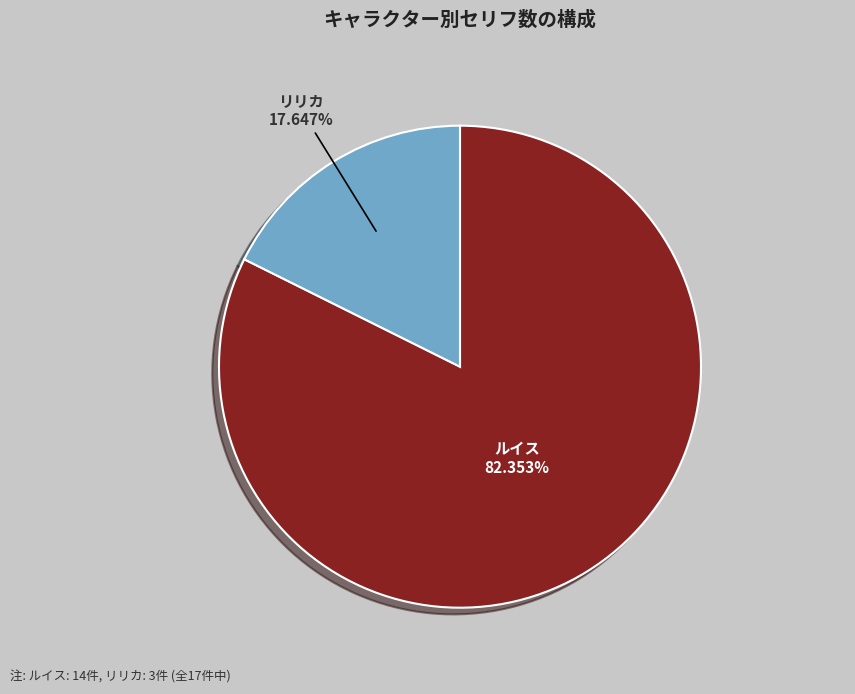

What portion of the pie excludes リリカ?

82.4%